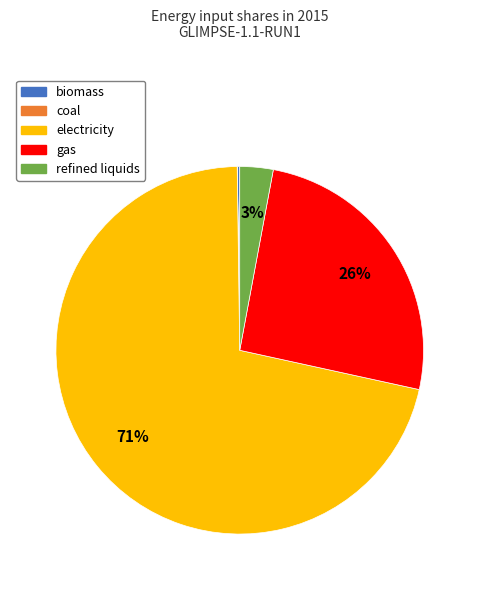

Is there any slice that represents more than half of the pie?

Yes